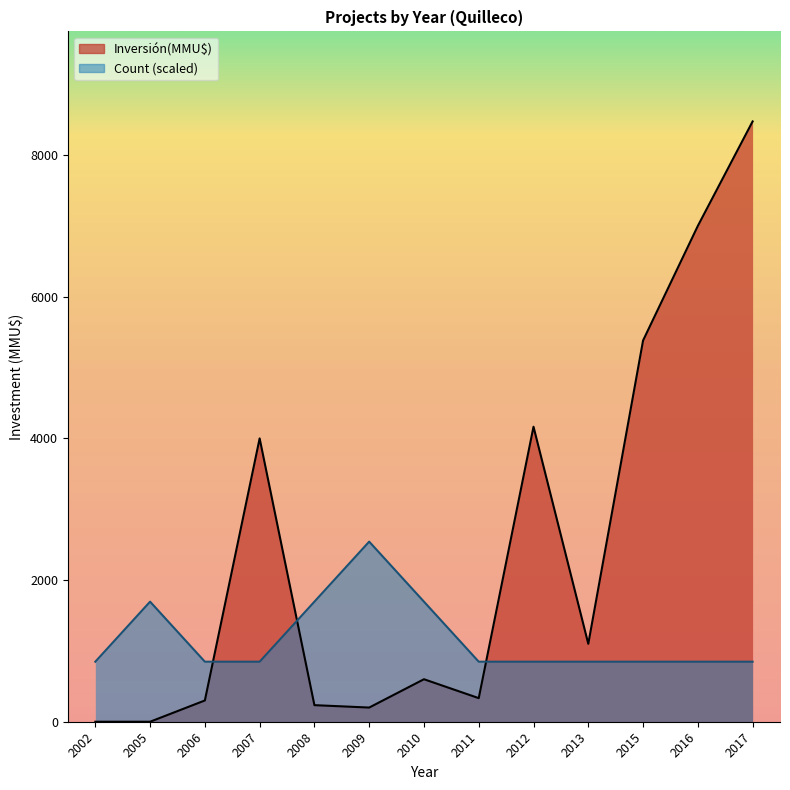

Where does the Inversión(MMU$) series first go above 600?

2007